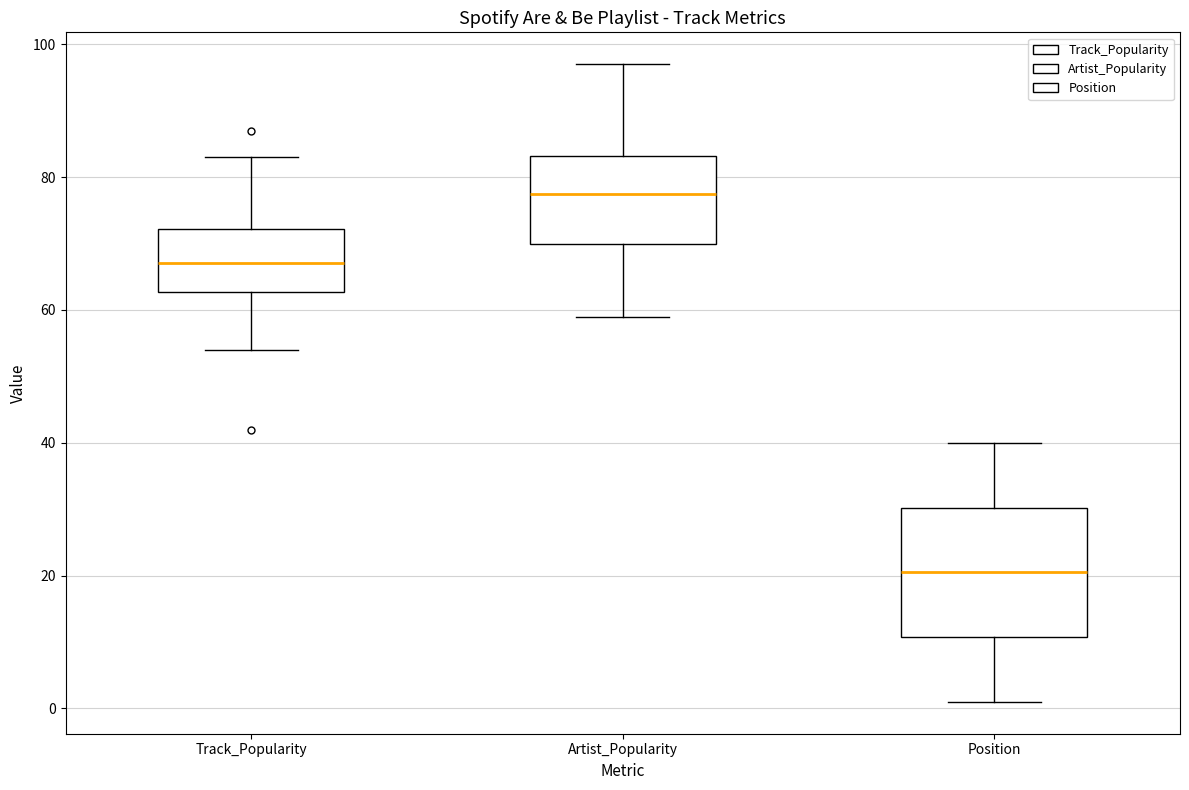

Comparing the boxes themselves (not the whiskers), which one is the tallest?

Position